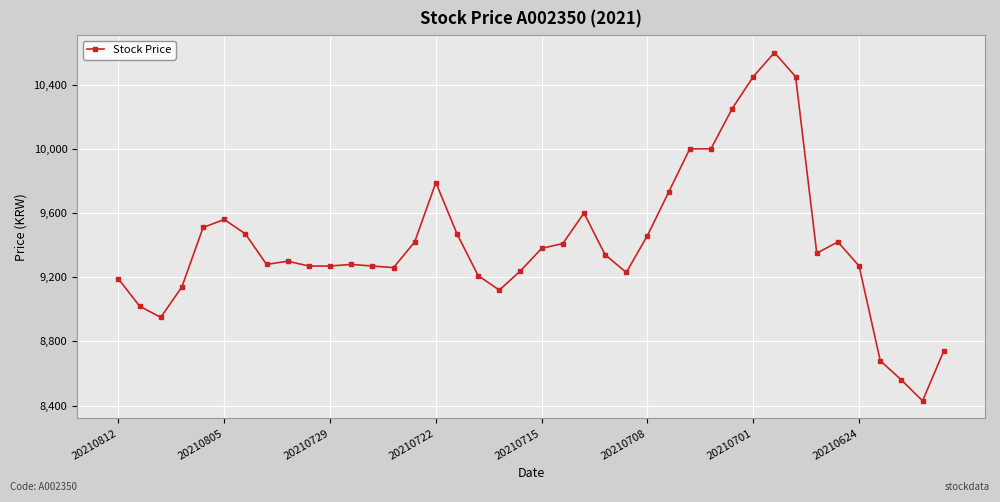

What is the average value?

9409